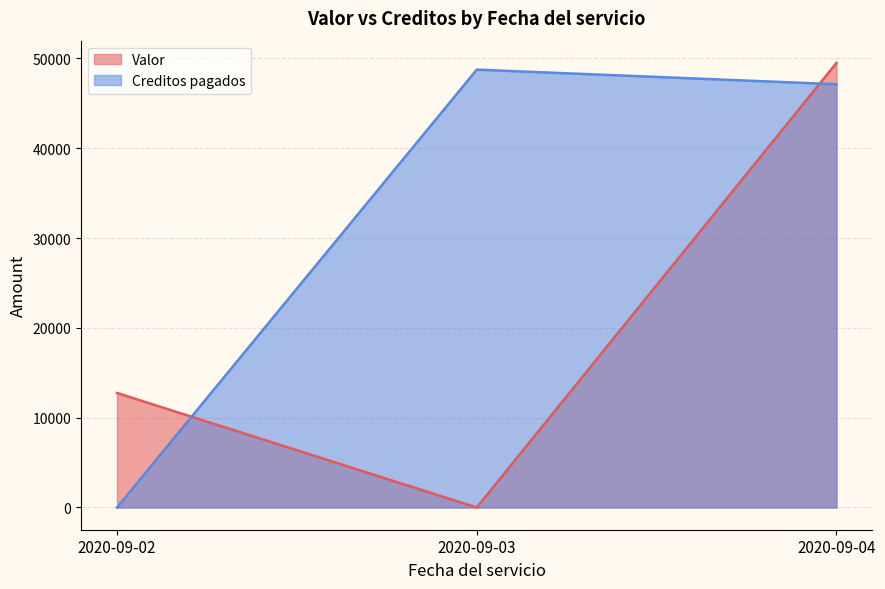

At how many categories does at least one series exceed 10258?

3